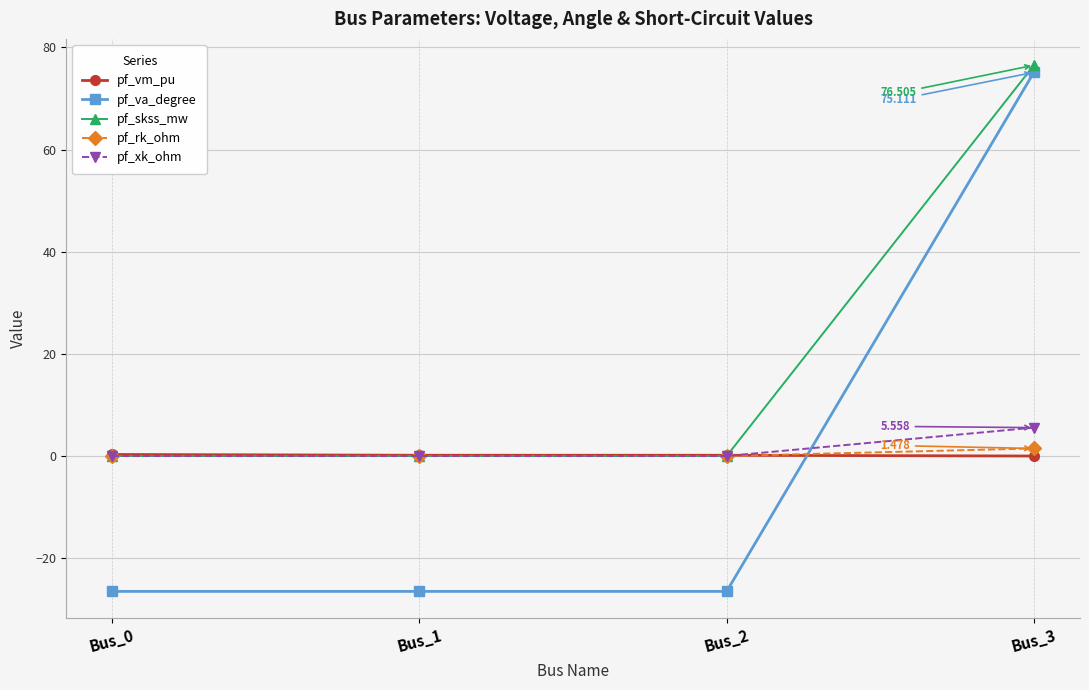

True or false: pf_va_degree has more than 1 points higher than both neighbors.

False